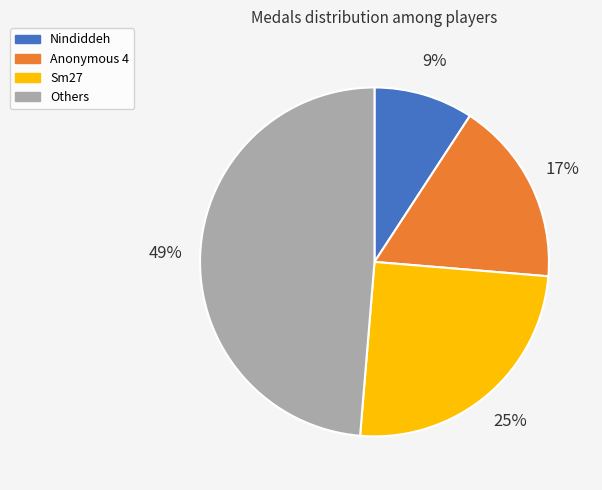

How many slices are in this pie chart?

4